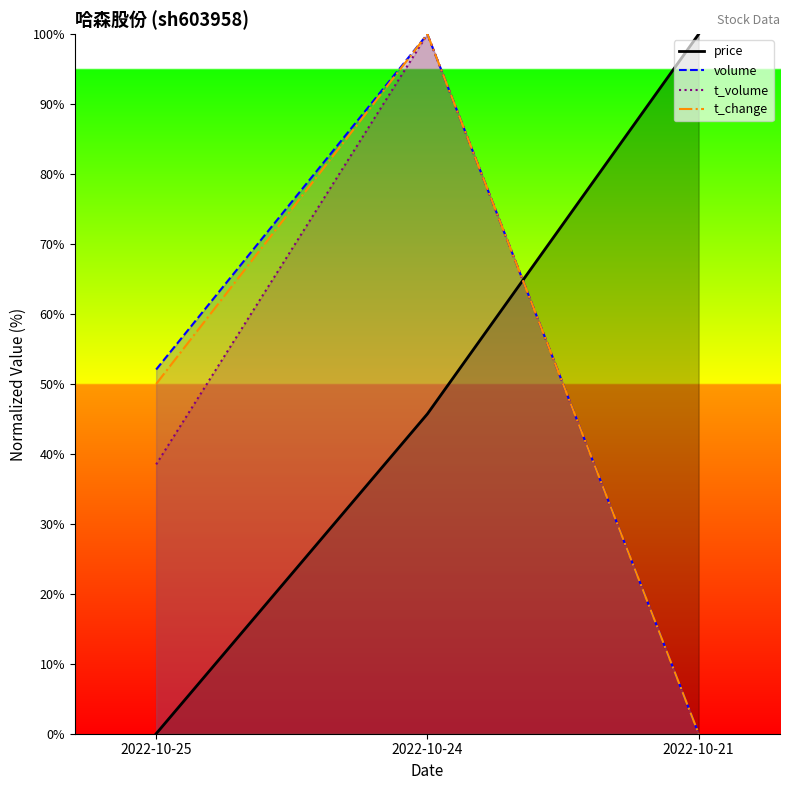

At which label is t_change closest to 50?

2022-10-25